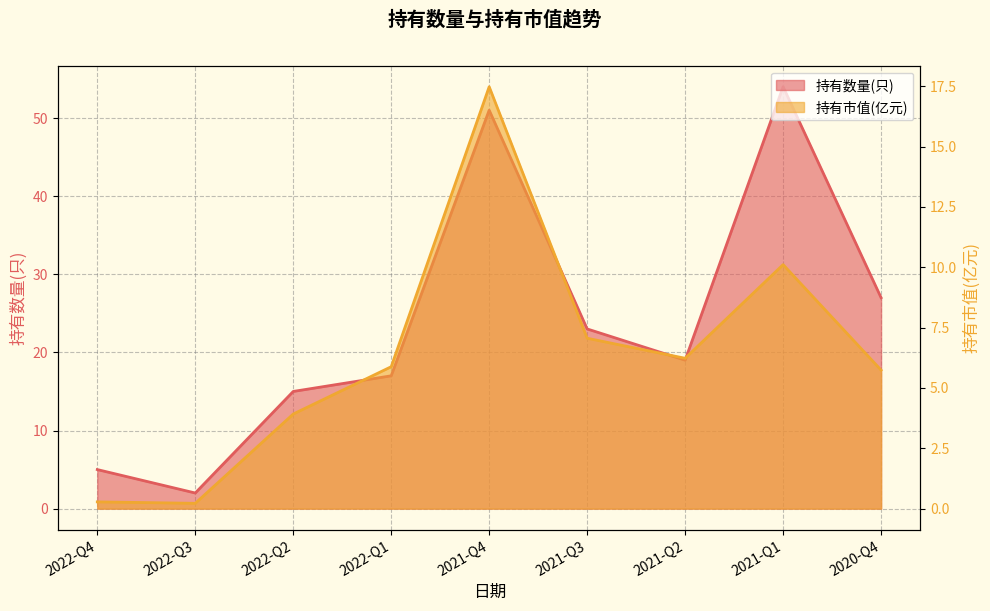

At which label does 持有市值(亿元) first exceed 5?

2022-Q1